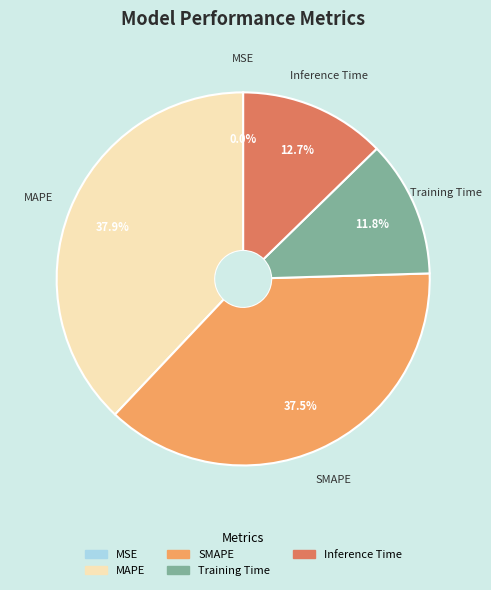

Is there any slice that represents more than half of the pie?

No